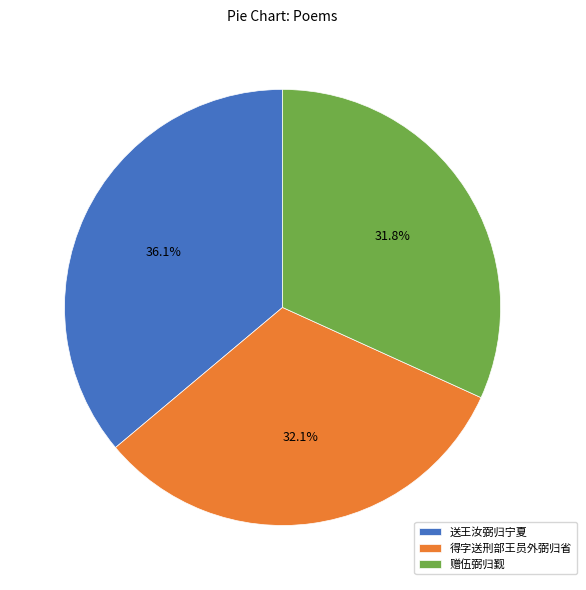

To the nearest percent, what is the average slice percentage?

33%